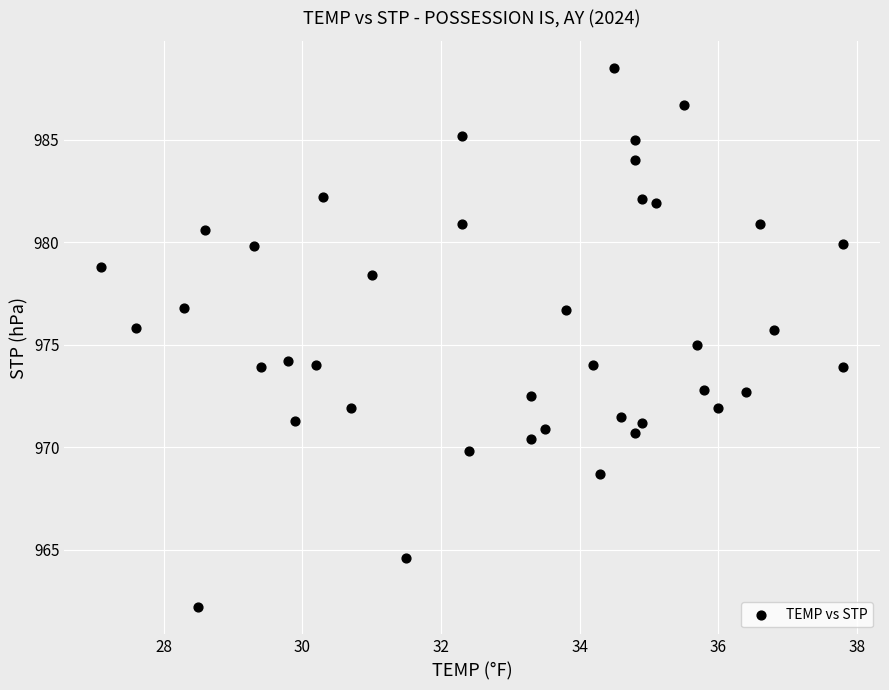

What is the range of X values (max minus min)?

10.7